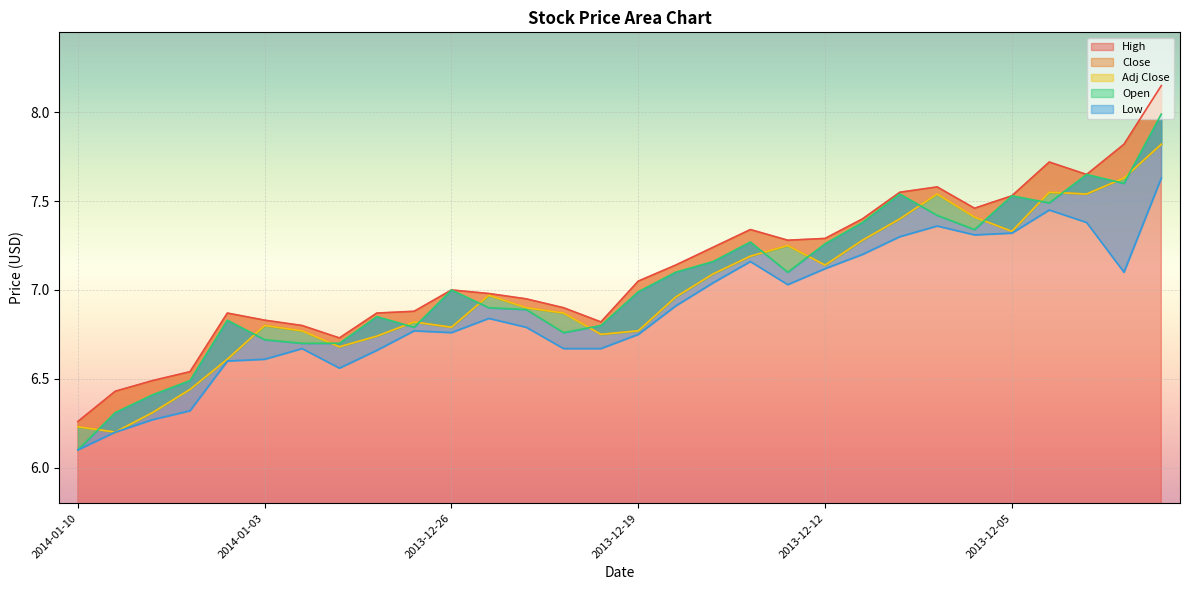

Is it true that Close equals 3.3 at 2014-01-06?

False